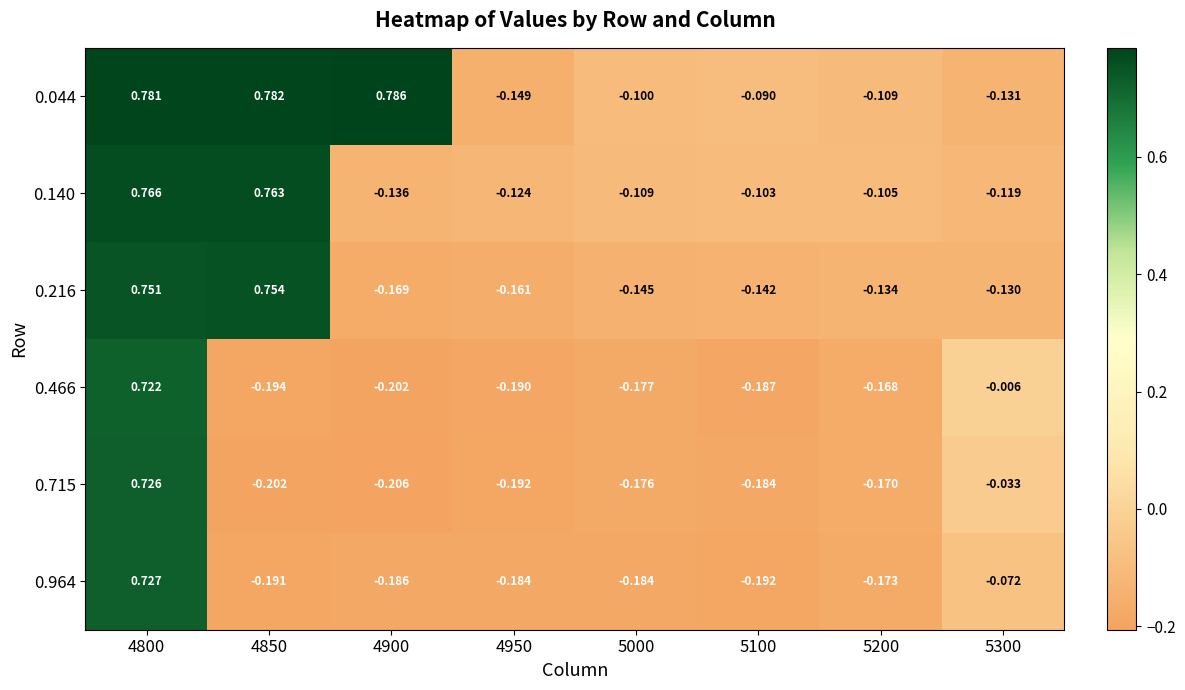

Is the value of 0.044 at 4800 greater than the value of 0.140 at 5200?

Yes